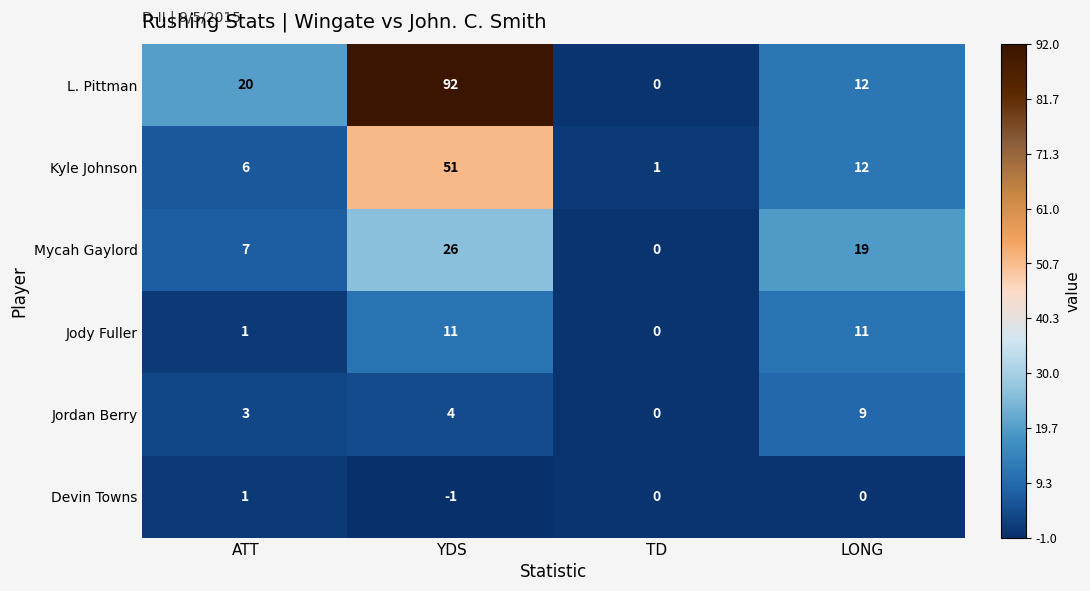

Where is Mycah Gaylord nearest to the value 13?

ATT